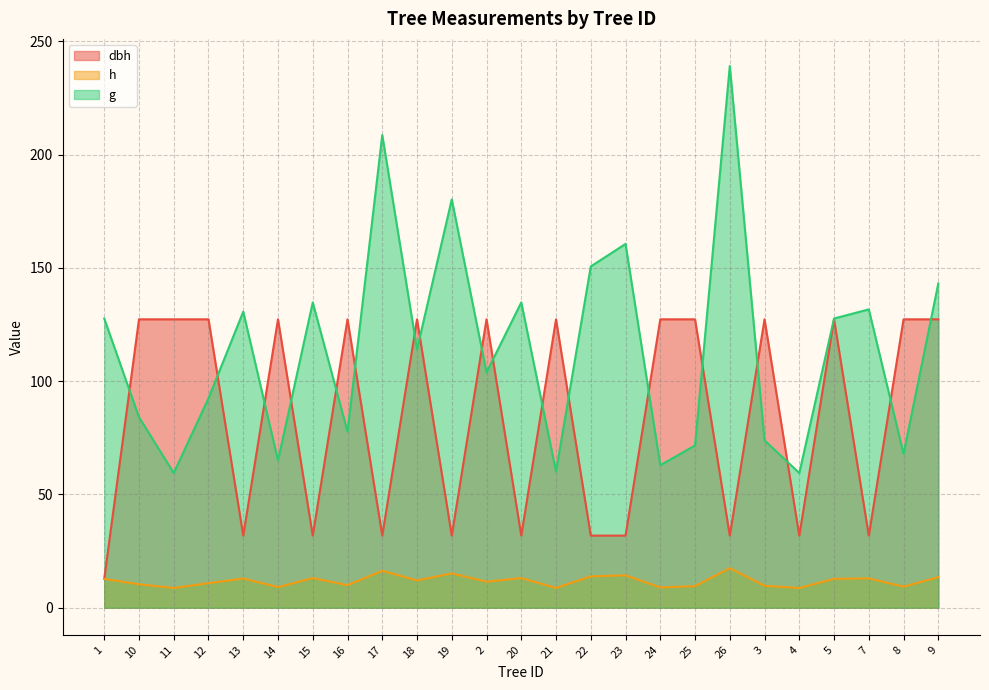

Which series has the largest range (max minus min)?

g